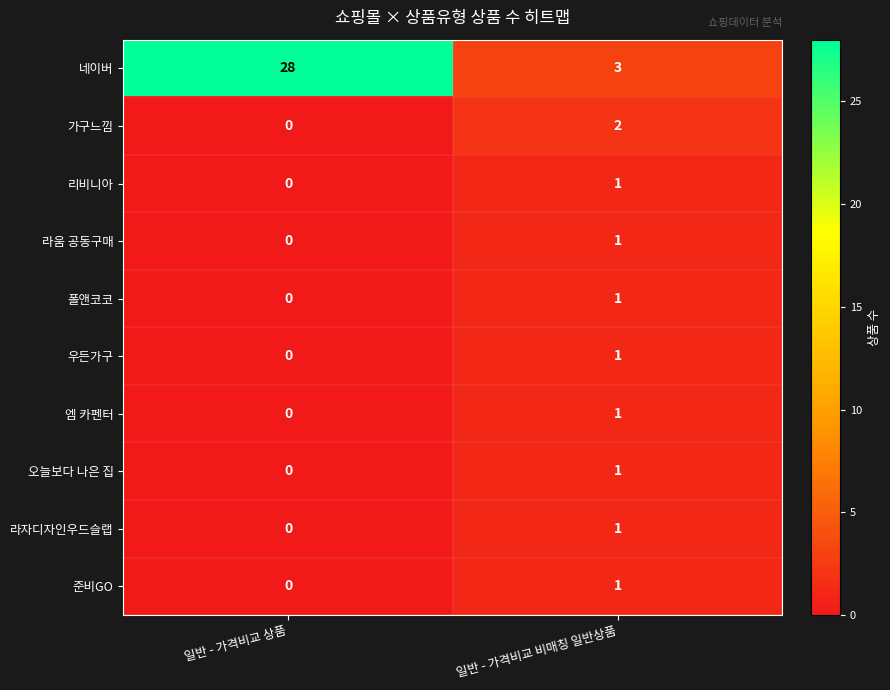

Is it true that 라움 공동구매 equals 2 at 일반 - 가격비교 비매칭 일반상품?

False